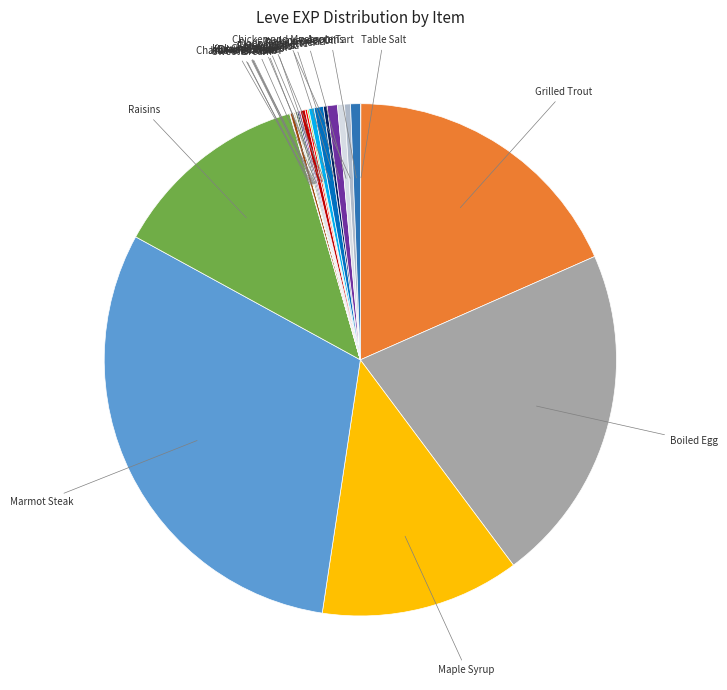

What is the largest slice in the pie chart?

Marmot Steak